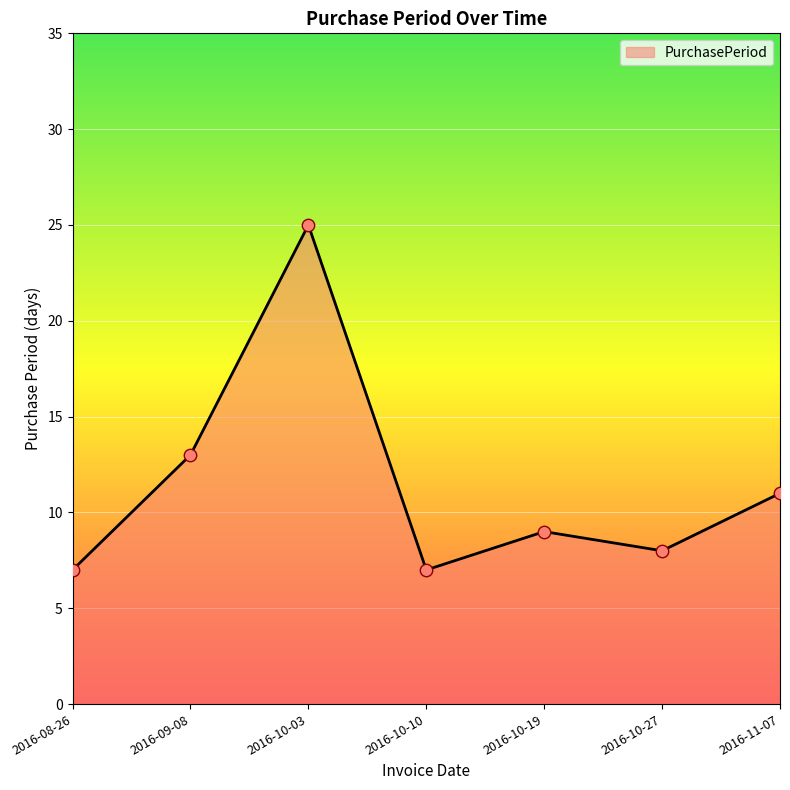

Which has a higher value, 2016-10-19 or 2016-10-03?

2016-10-03